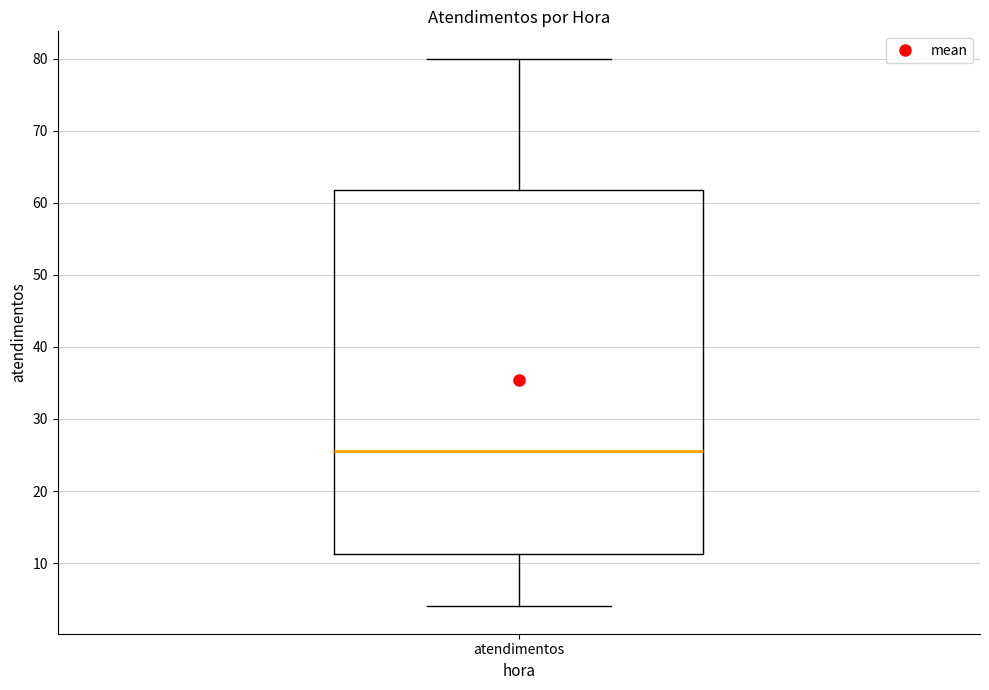

Where is the lower edge of the box for atendimentos on the y-axis? The values are not printed on the chart, so give them approximately, as read against the axis.

11